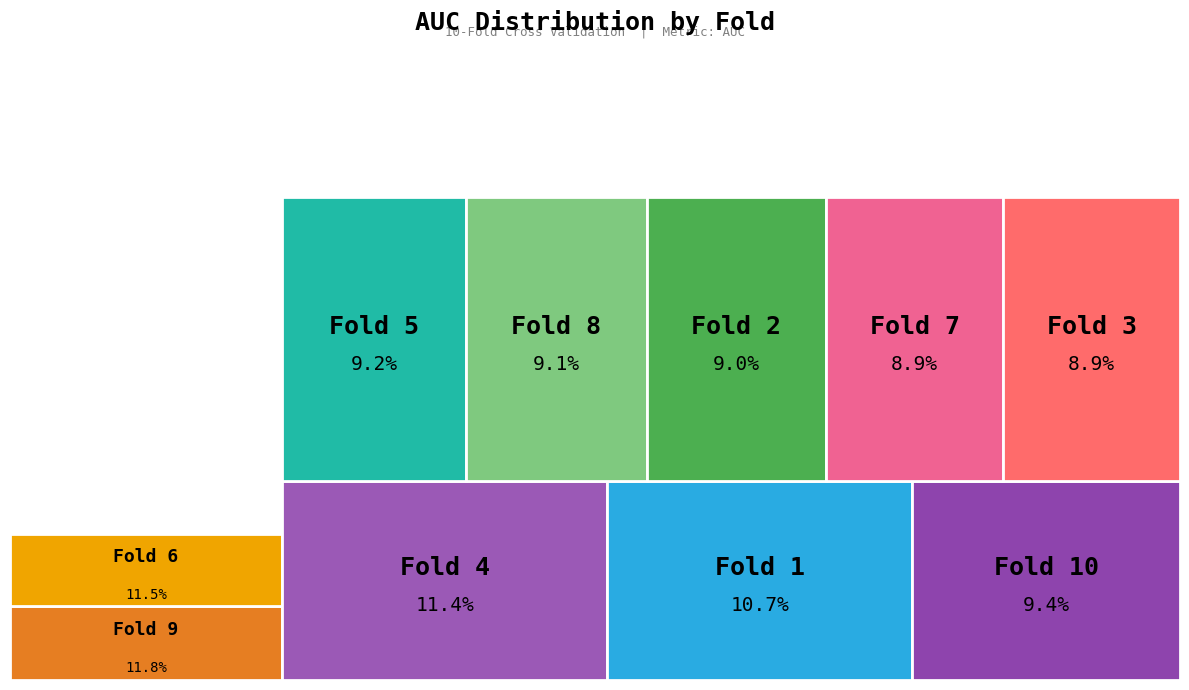

Does any single category account for the majority?

No